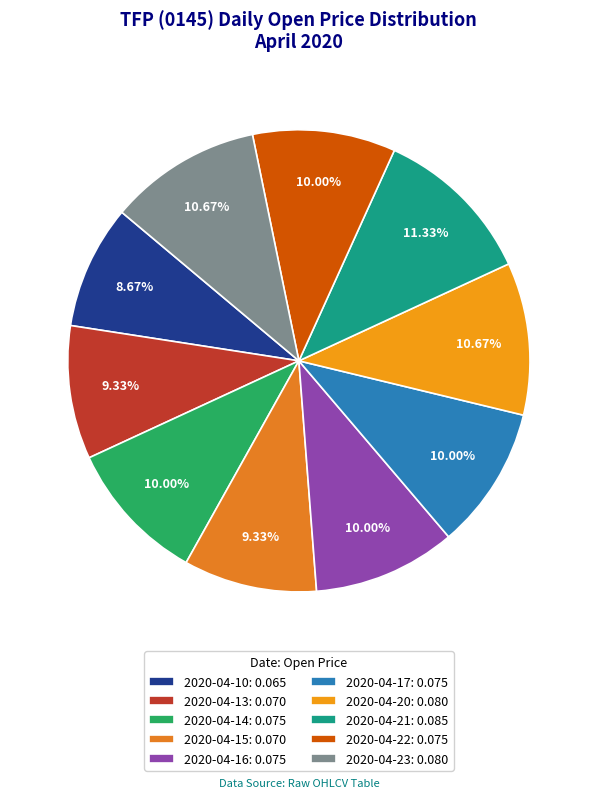

Does 2020-04-22 account for over 50% of the chart?

No